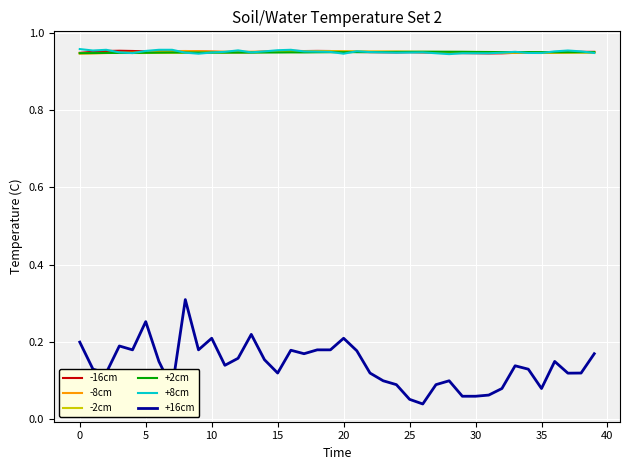

True or false: +8cm and +16cm intersect in this chart.

False